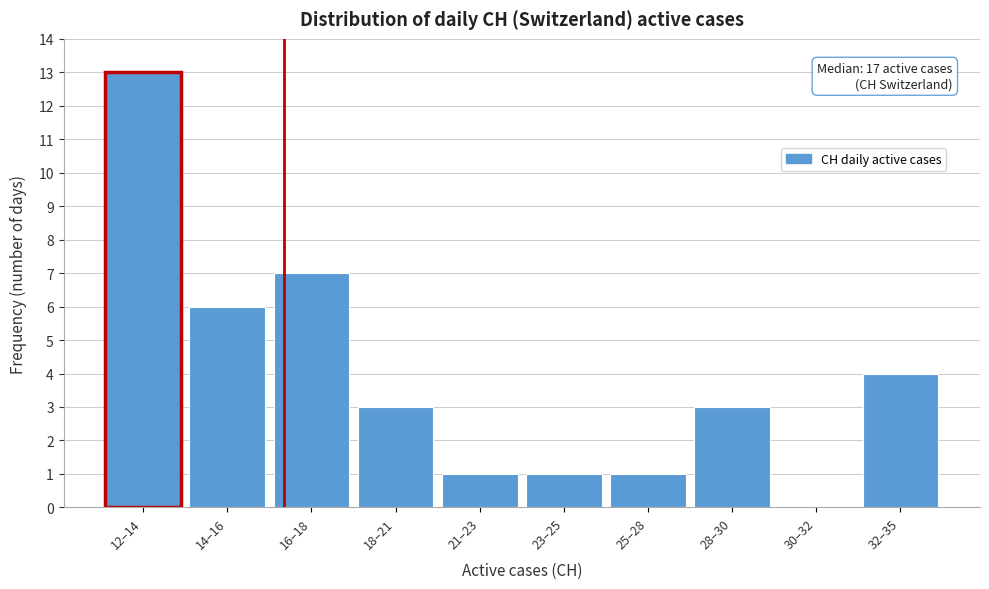

Reading left to right, list all the values displayed in this chart.

12–14=13	14–16=6	16–18=7	18–21=3	21–23=1	23–25=1	25–28=1	28–30=3	30–32=0	32–35=4